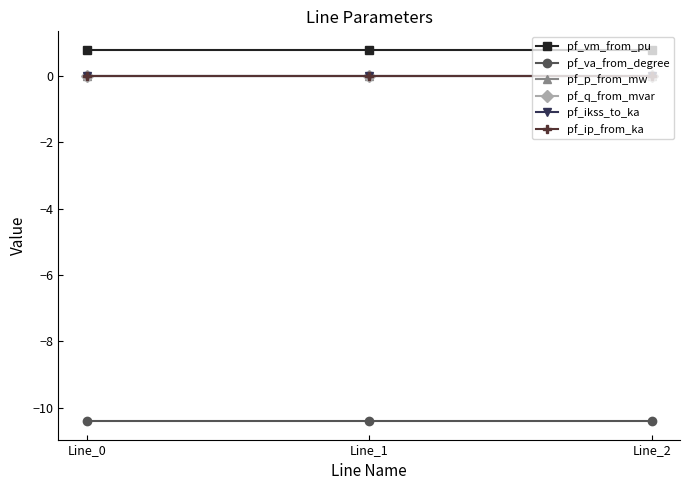

What is the value of the pf_va_from_degree point at the 1st from the left?

-10.4